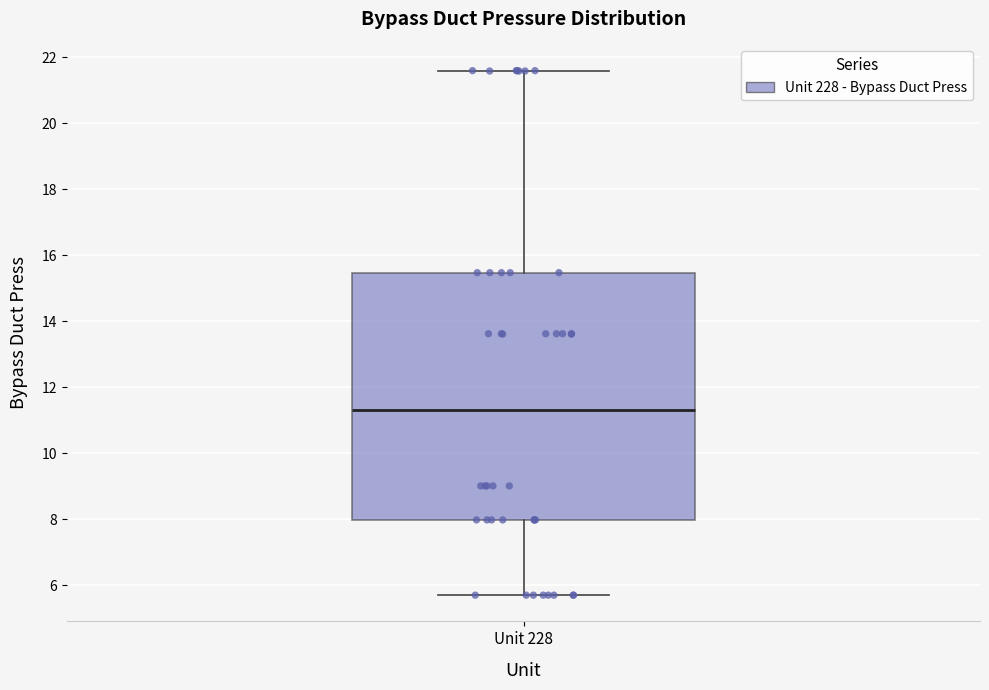

Read this box plot against the y-axis: the position of the median line, the range covered by the box, and the ends of both whiskers. The values are not printed on the chart, so give them approximately, as read against the axis.

median 11.4, box 8.0 to 15.4, whiskers 5.8 to 21.6